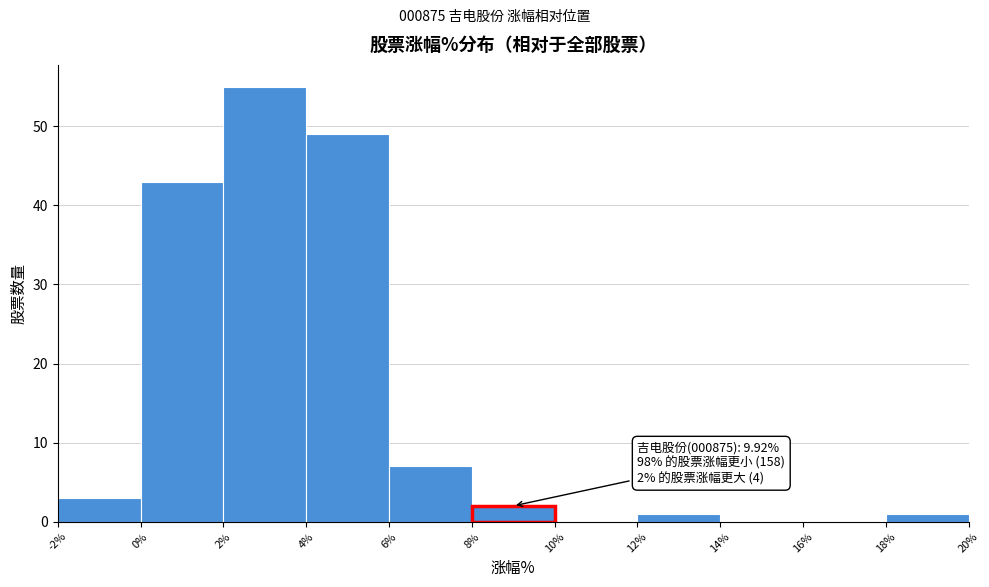

Over which range of the x-axis is the bar tallest?

2% to 4%